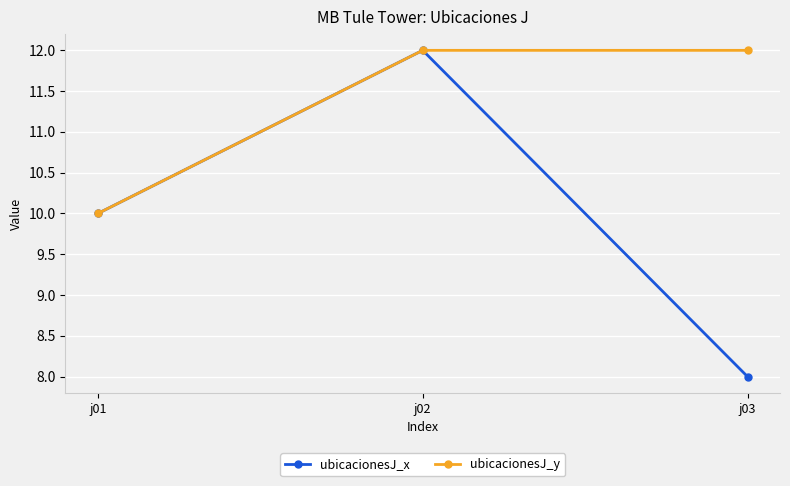

The ubicacionesJ_x series shows 12 at j02. True or false?

True